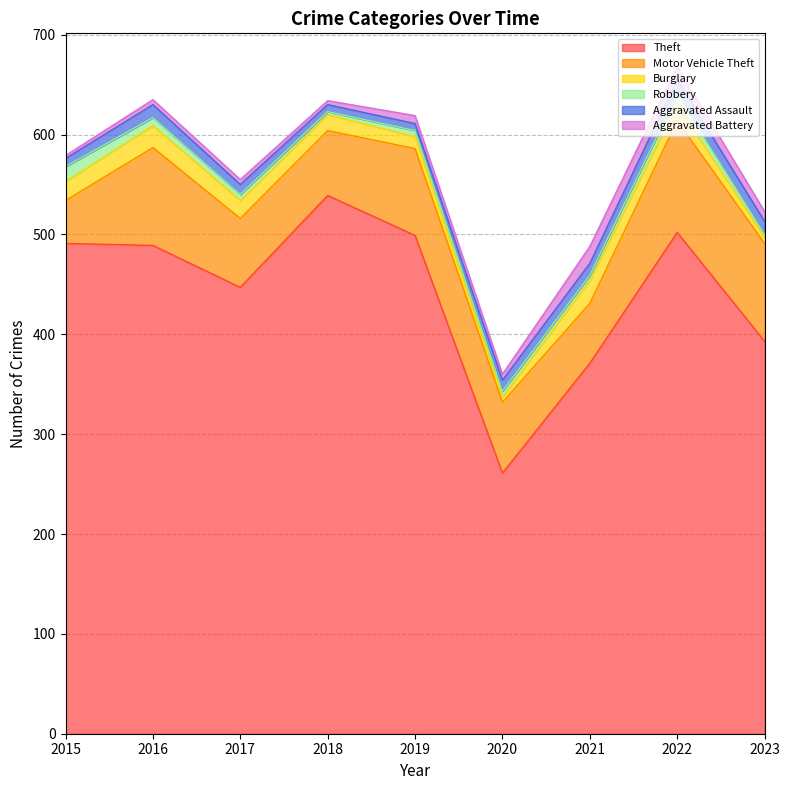

What is the value of the Aggravated Assault point at the 5th from the left?

7